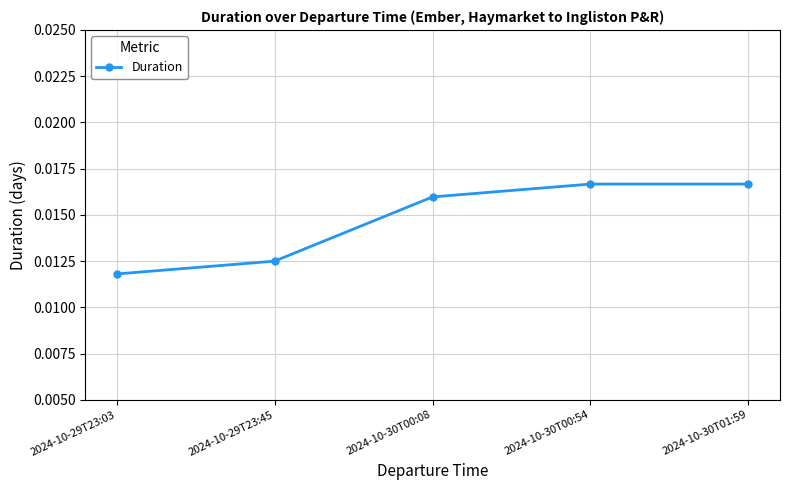

Which category has the lowest value across all series?

2024-10-29T23:03